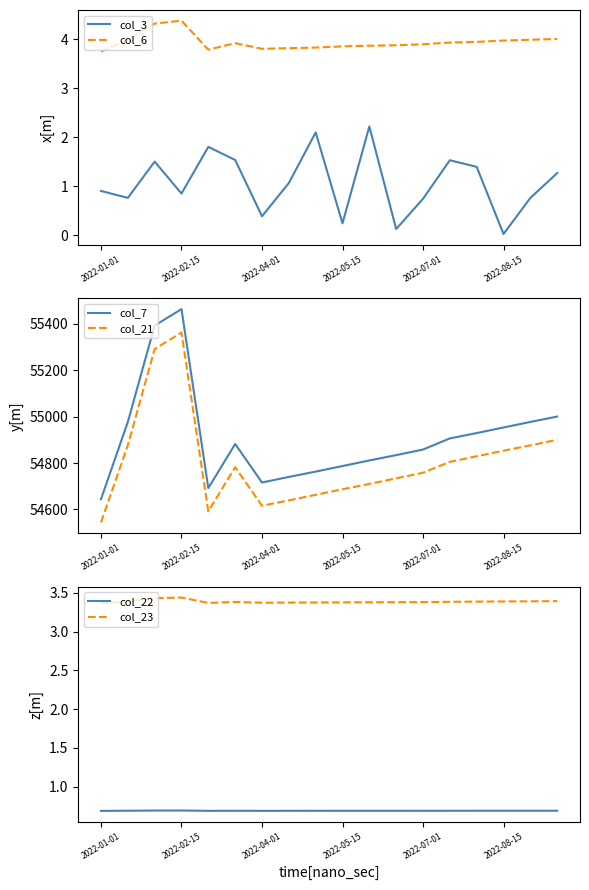

What is the minimum value for col_7?

54644